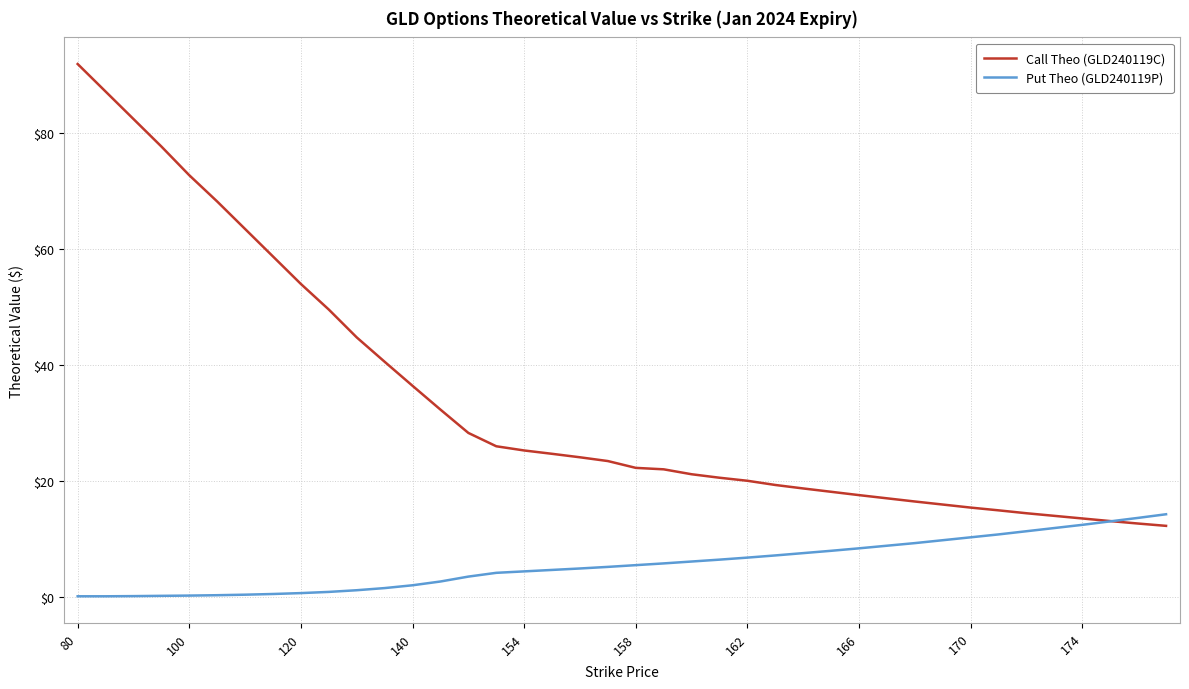

Is this an area chart (filled region under the line)?

No